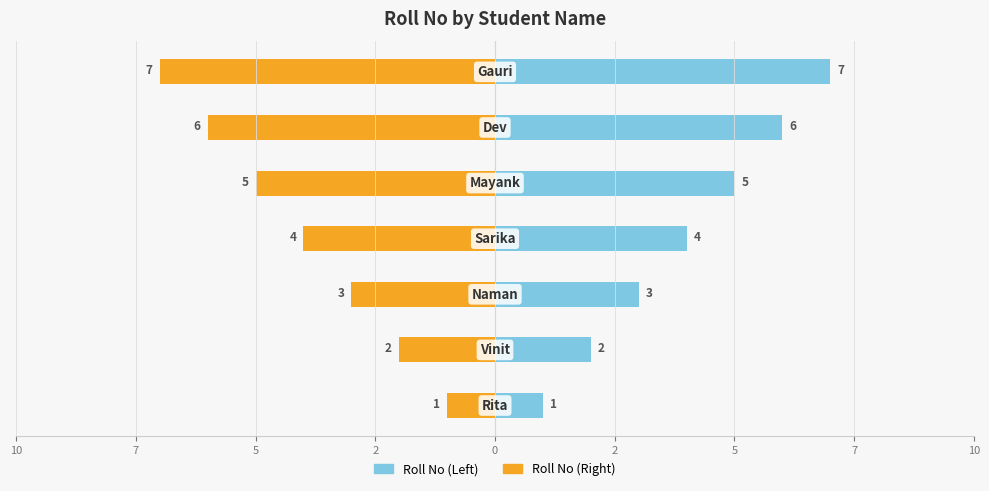

What is the difference between the maximum and minimum values in the Roll No (Left) series?

6